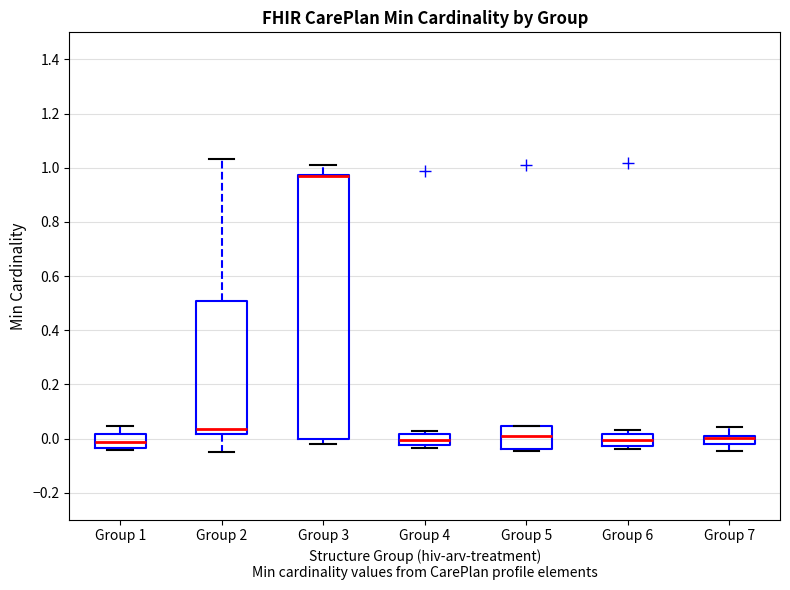

Reading left to right, read every box against the y-axis: the position of its median line, the range the box covers, and the ends of its whiskers. The values are not printed on the chart, so give them approximately, as read against the axis.

Group 1: median -0.02, box -0.04 to 0.02, whiskers -0.04 (just below the box's lower edge) to 0.04
Group 2: median 0.04, box 0.02 to 0.50, whiskers -0.04 to 1.04
Group 3: median 0.96 (drawn on the box's upper edge), box 0.00 to 0.98, whiskers -0.02 to 1.02
Group 4: median 0.00, box -0.02 to 0.02, whiskers -0.04 to 0.02 (just above the box's upper edge)
Group 5: median 0.00, box -0.04 to 0.04, whiskers -0.04 (just below the box's lower edge) to 0.04
Group 6: median 0.00, box -0.02 to 0.02, whiskers -0.04 to 0.04
Group 7: median 0.00, box -0.02 to 0.02, whiskers -0.04 to 0.04